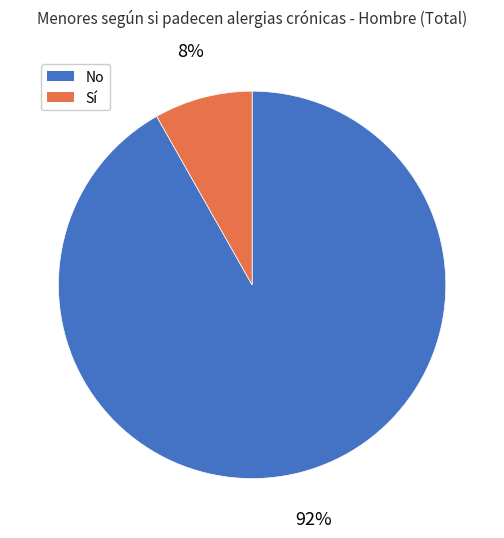

Between Sí and No, which is larger?

No